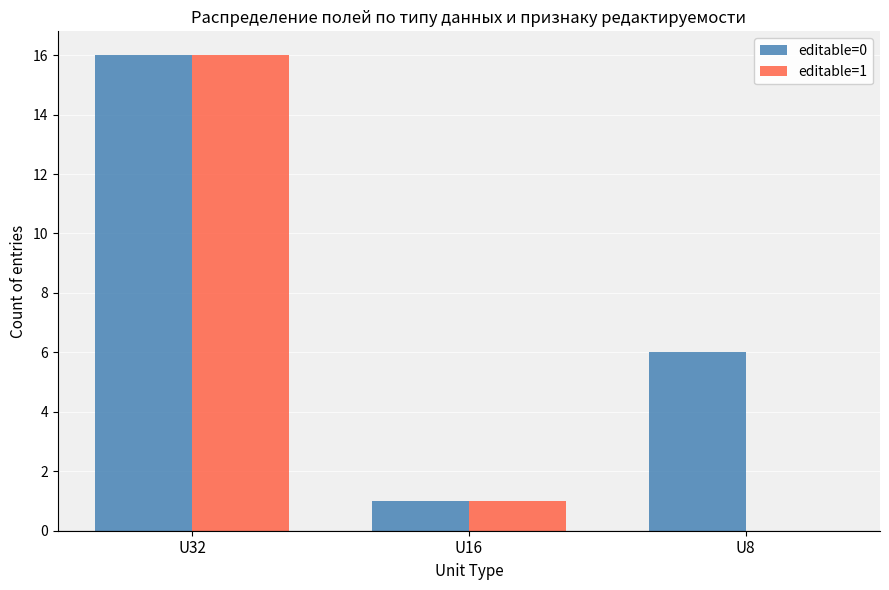

How many distinct data groups are displayed?

2